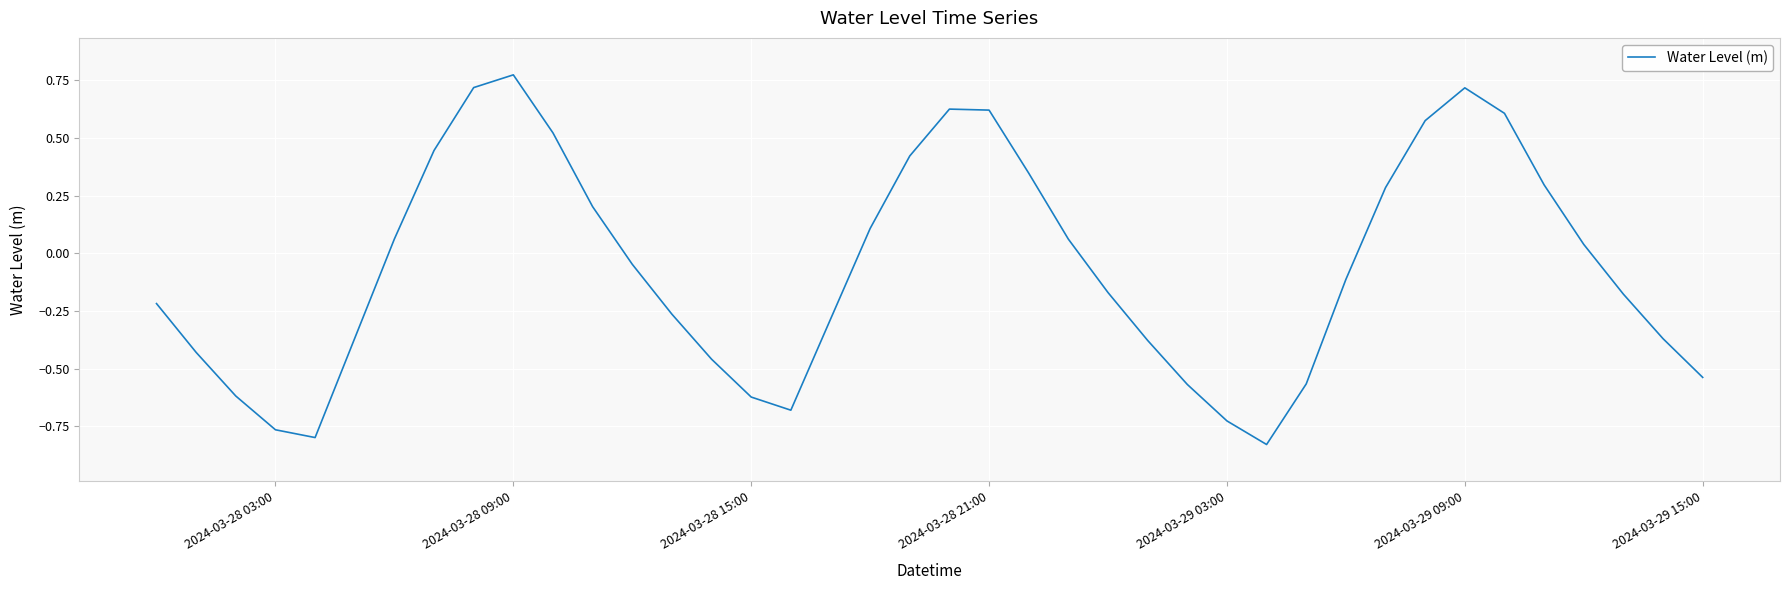

Does the chart display data point markers on the line(s)?

No